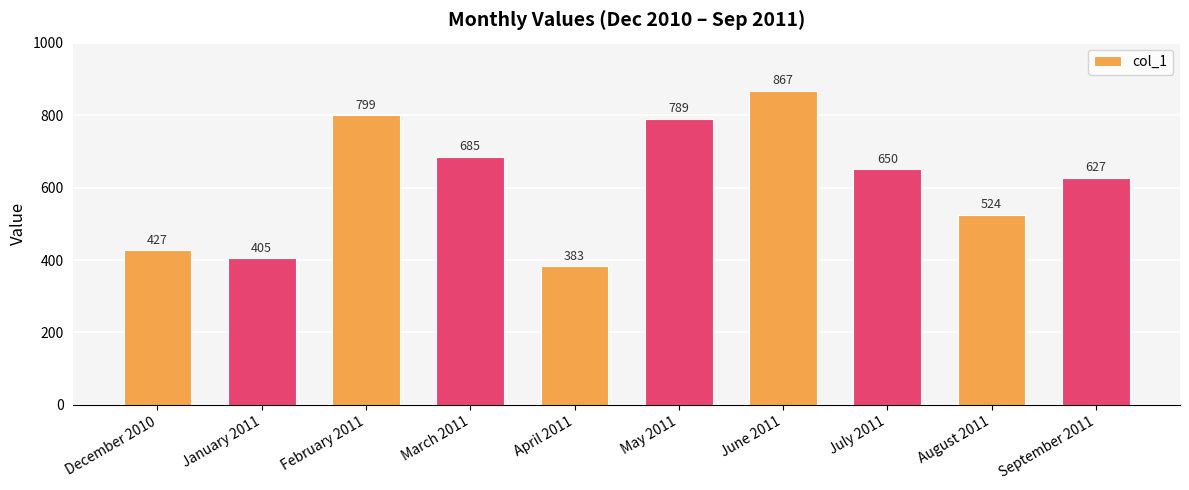

Read the value at September 2011.

627